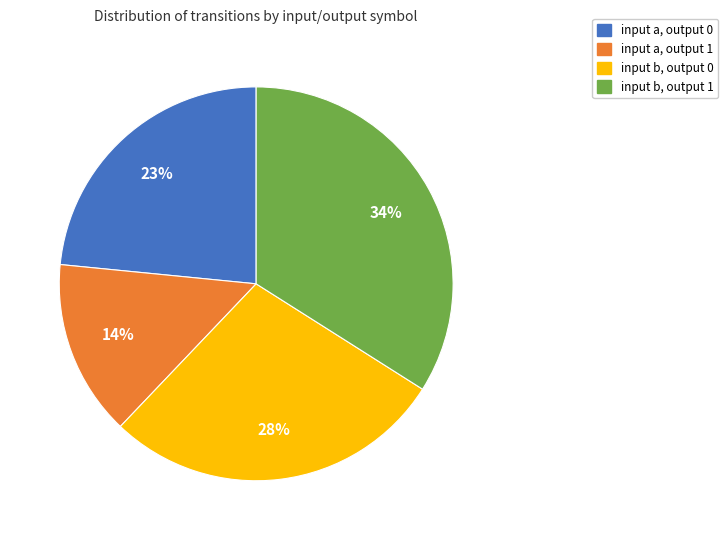

To the nearest percent, what portion does input a, output 0 represent?

23%